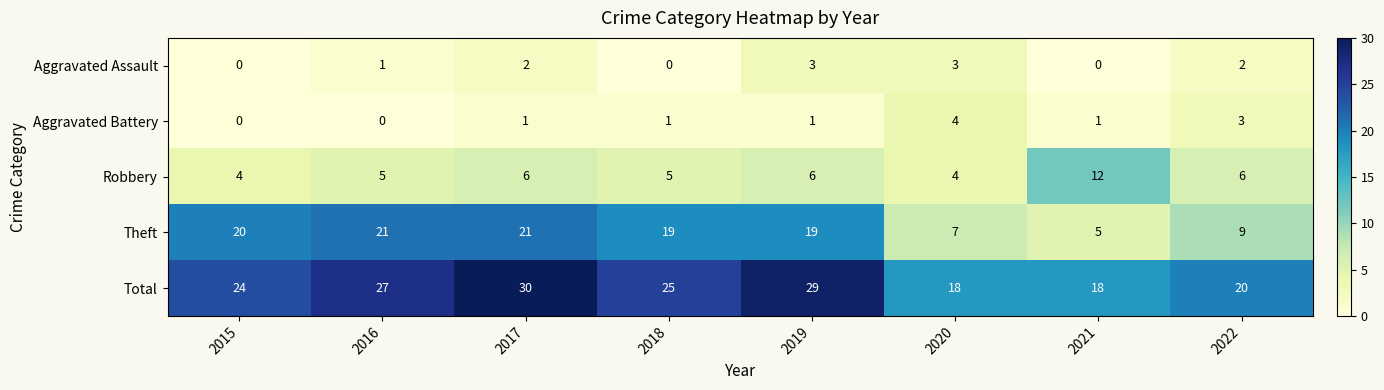

What is the approximate value of Theft at 2019?

19